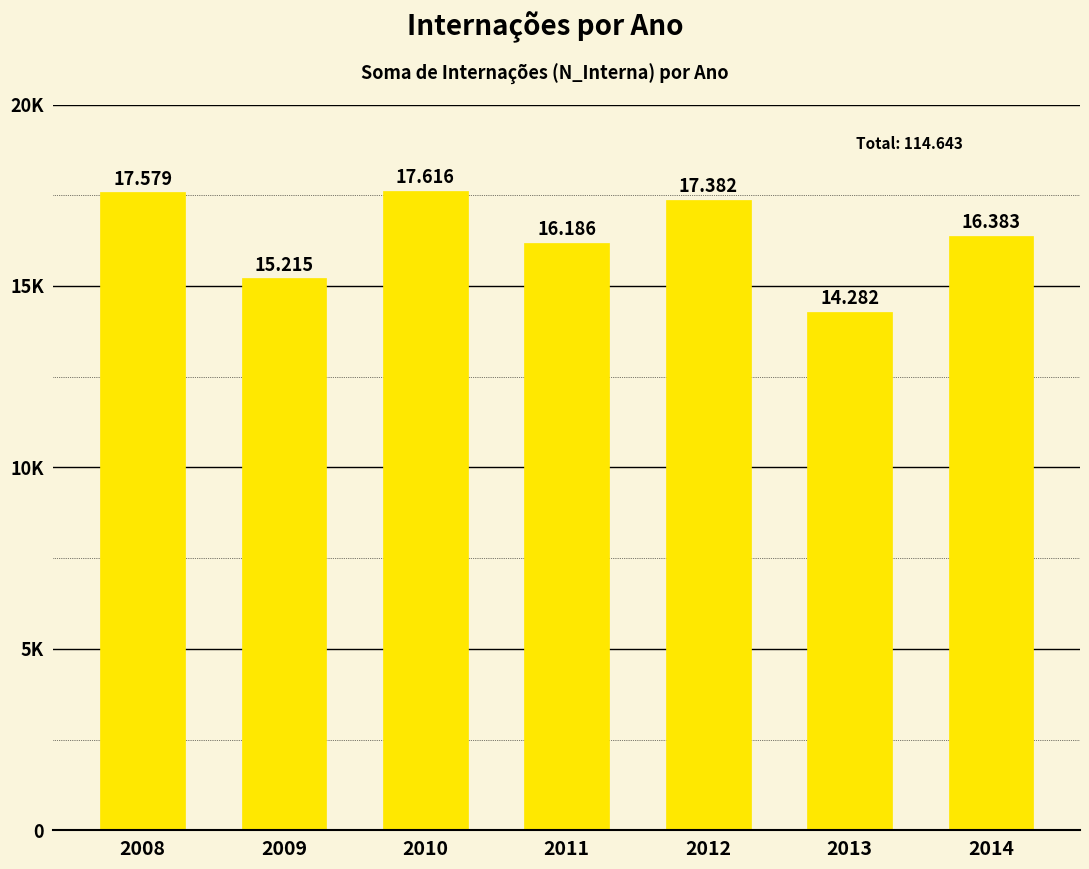

True or false: the data shows 26028 at 2011.

False